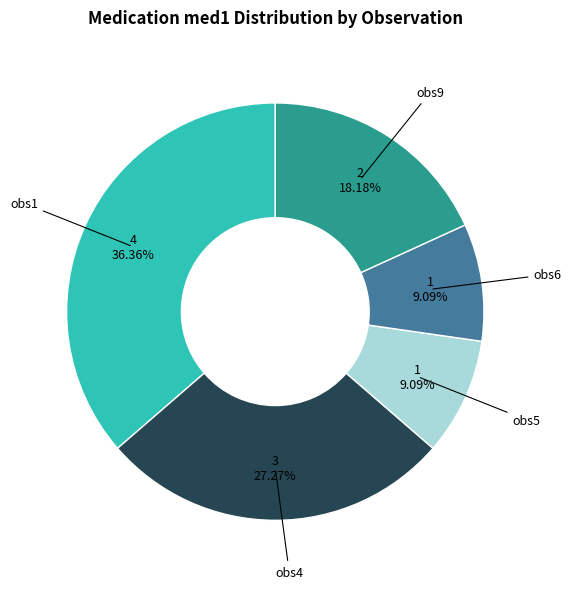

Does any single category account for the majority?

No